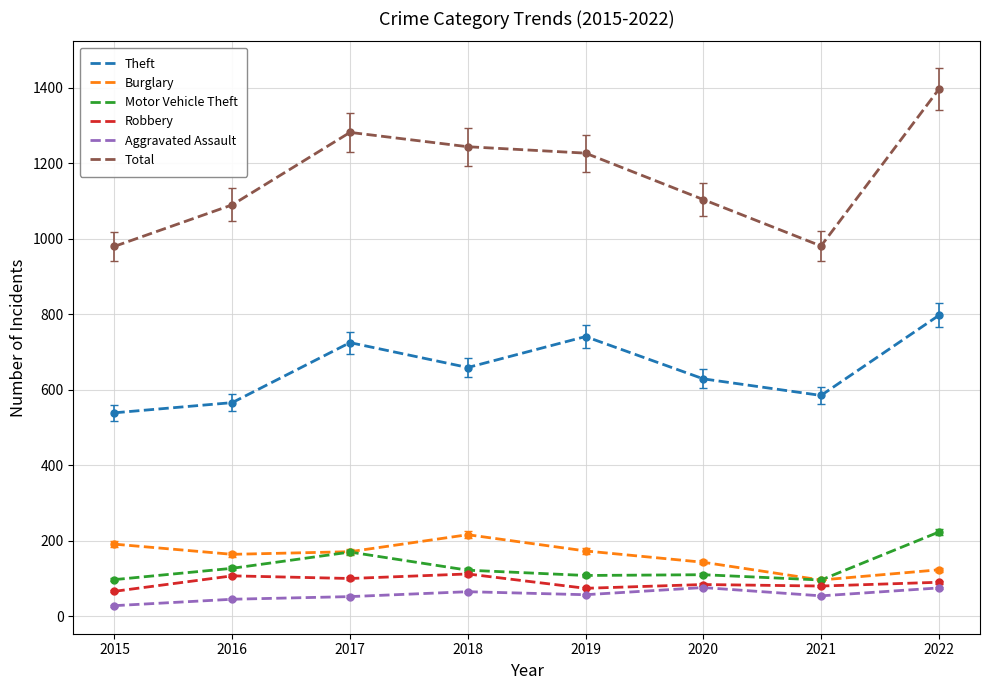

What are all the series names shown in the legend?

Theft, Burglary, Motor Vehicle Theft, Robbery, Aggravated Assault, Total